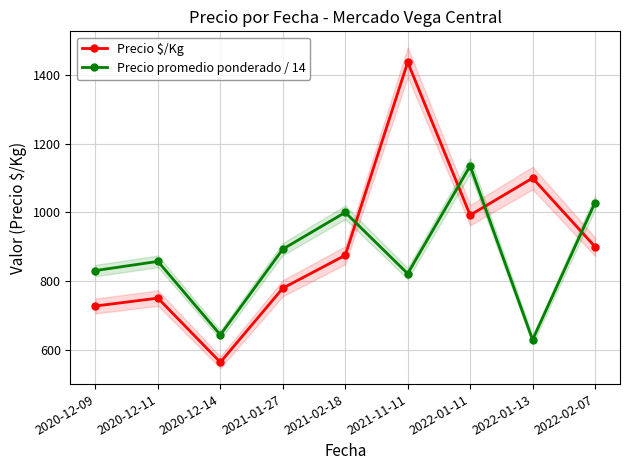

What is the value of the Precio $/Kg point at the 2nd from the left?

750.0